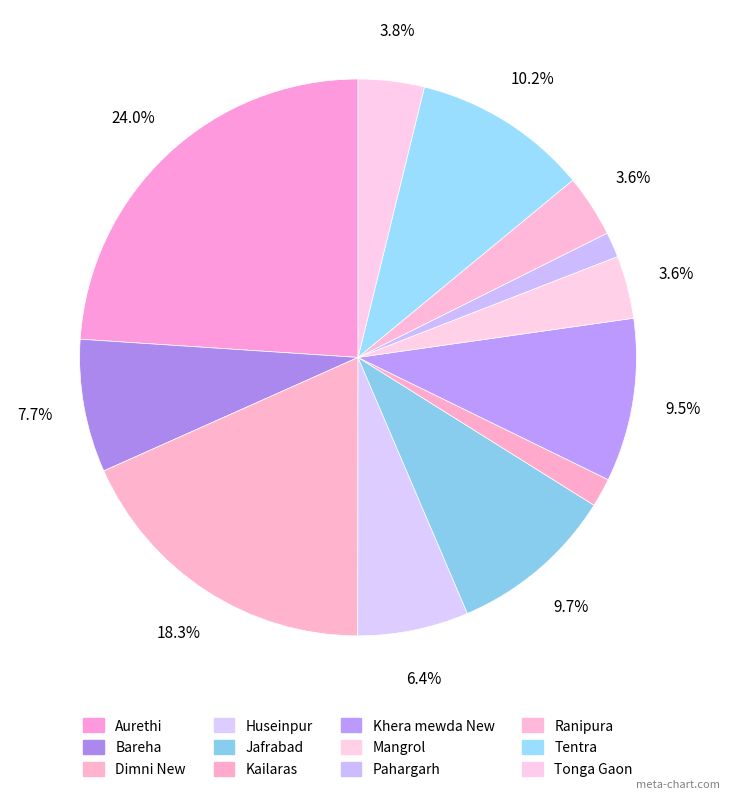

How many slices are in this pie chart?

12